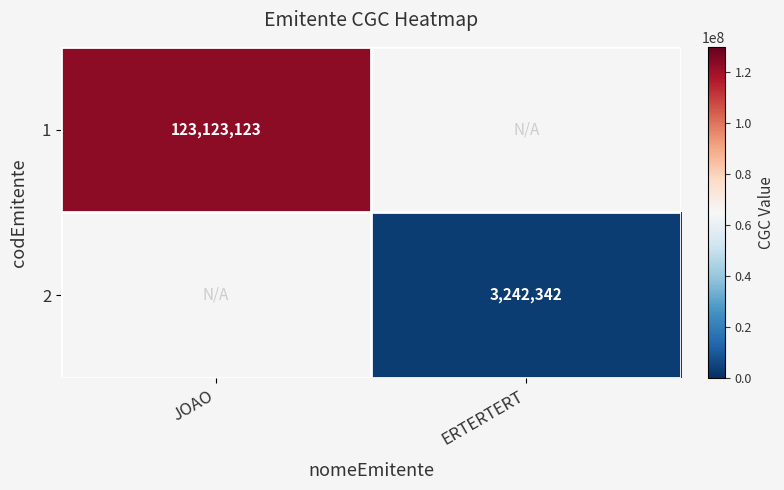

True or false: 2 has a value of 831000 at ERTERTERT.

False